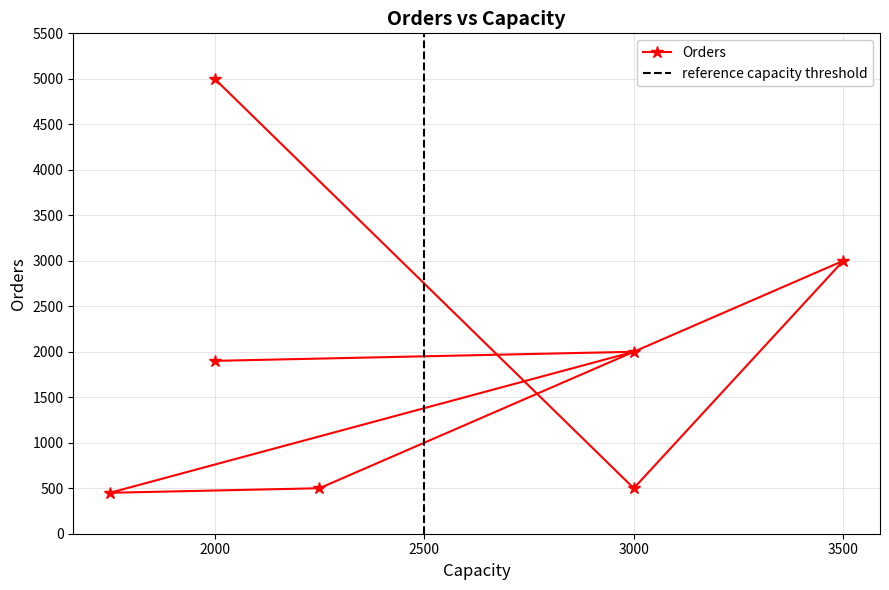

What is the value of the 1st point from the left?

5000